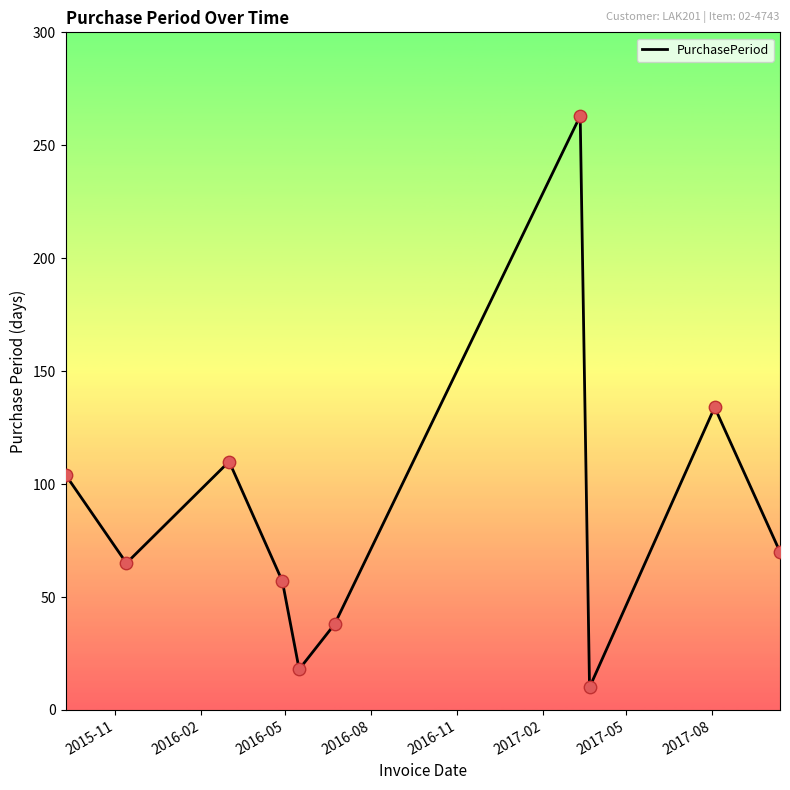

What is the maximum value shown in the chart?

263